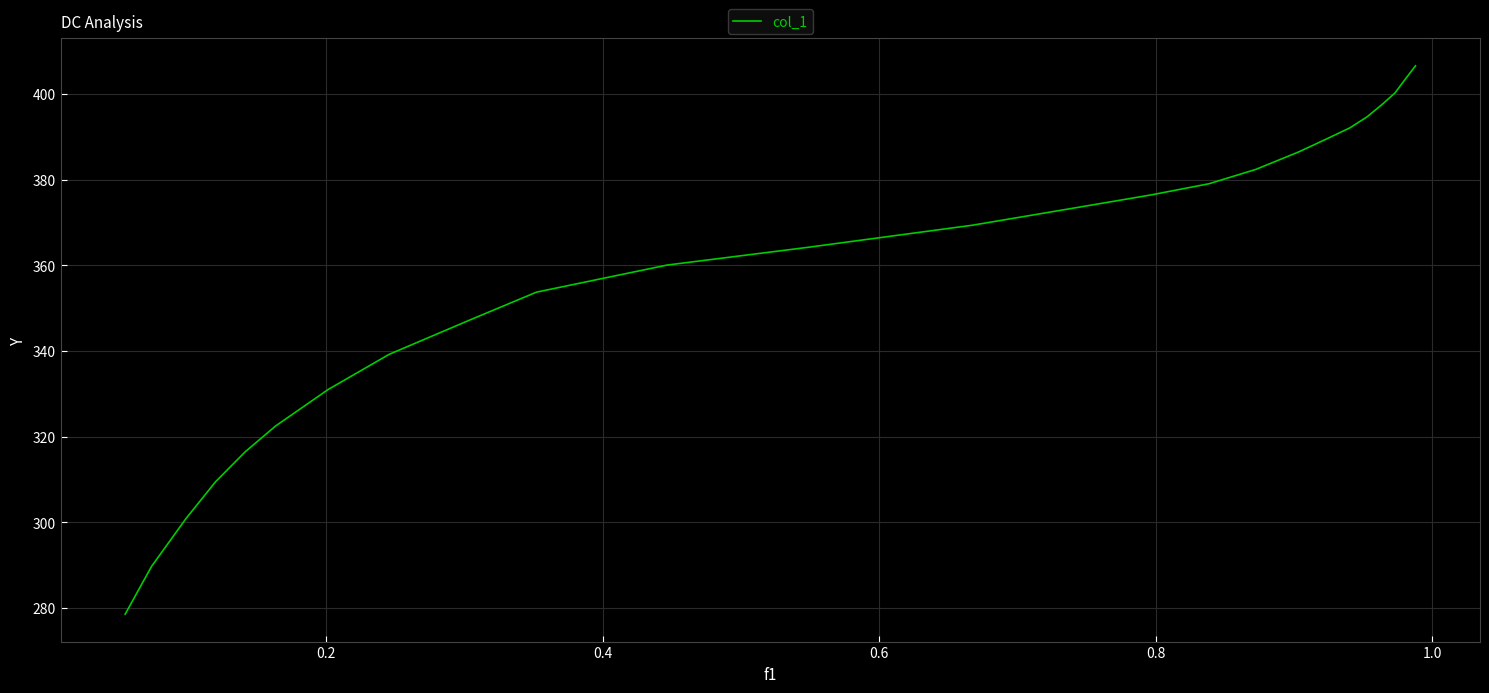

What is the minimum value shown in the chart?

278.5